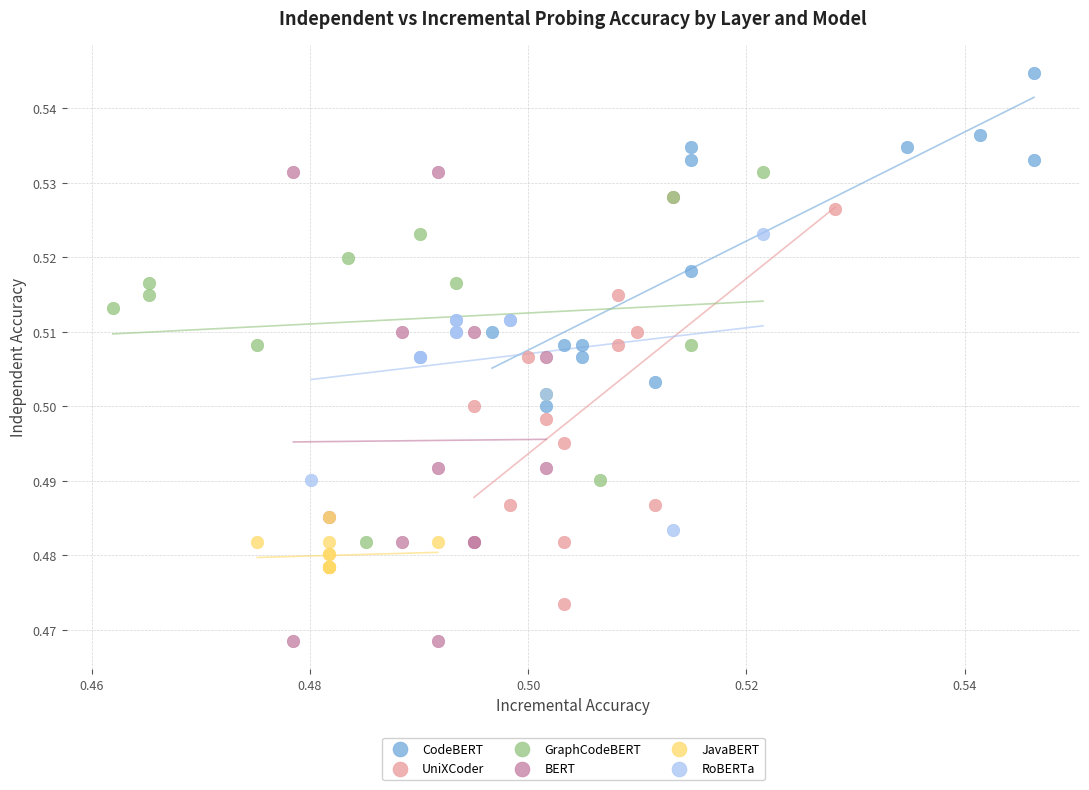

Which series reaches the minimum Y coordinate?

BERT